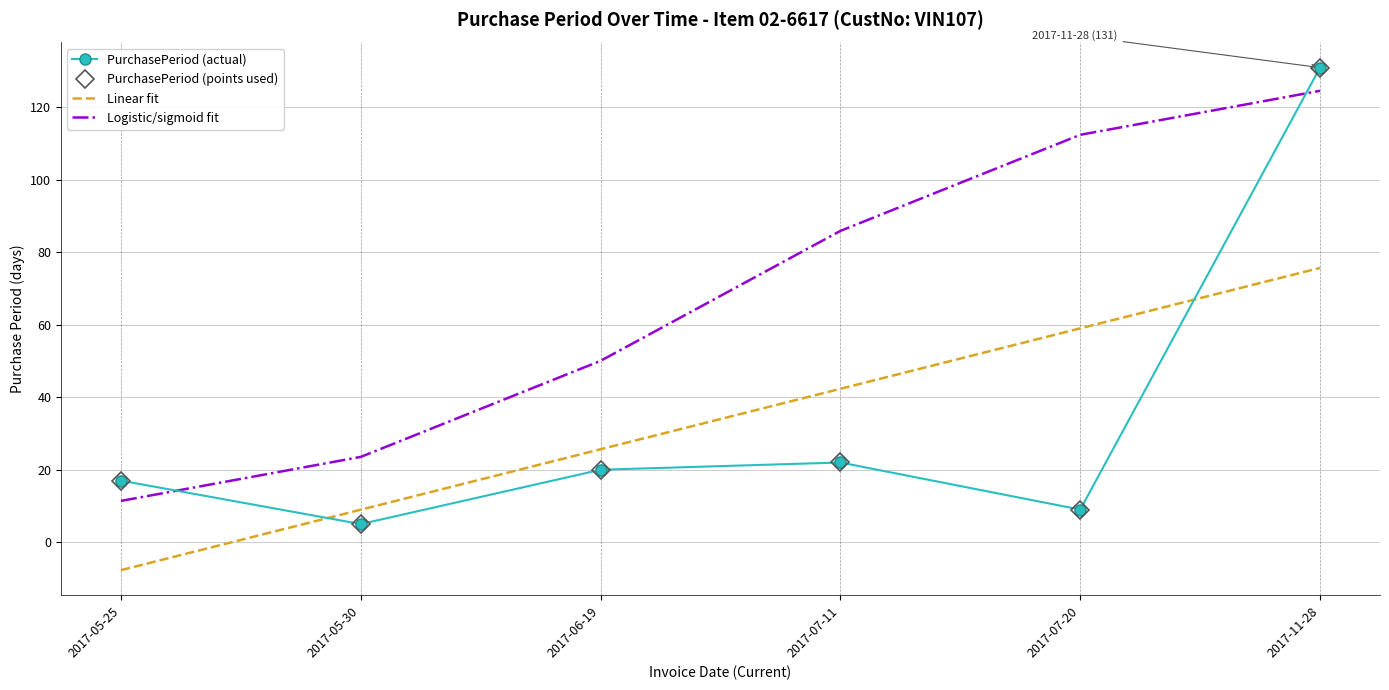

Is this an area chart (filled region under the line)?

No